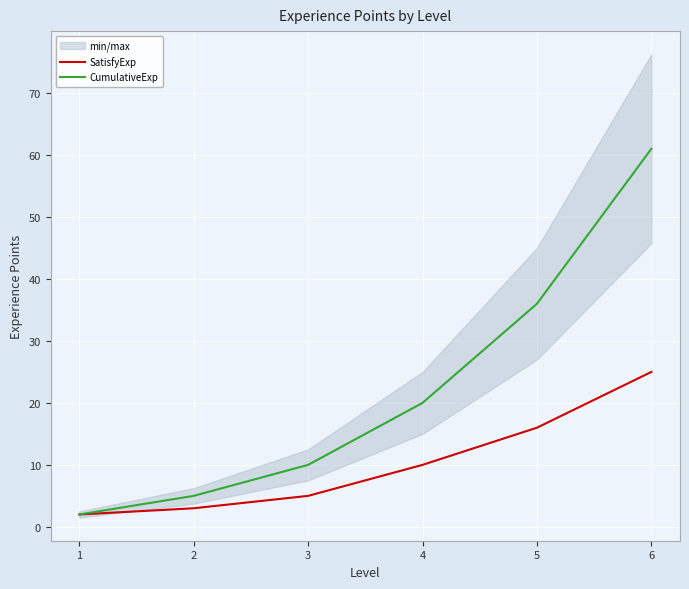

What is the value of the CumulativeExp point at the 3rd from the left?

10